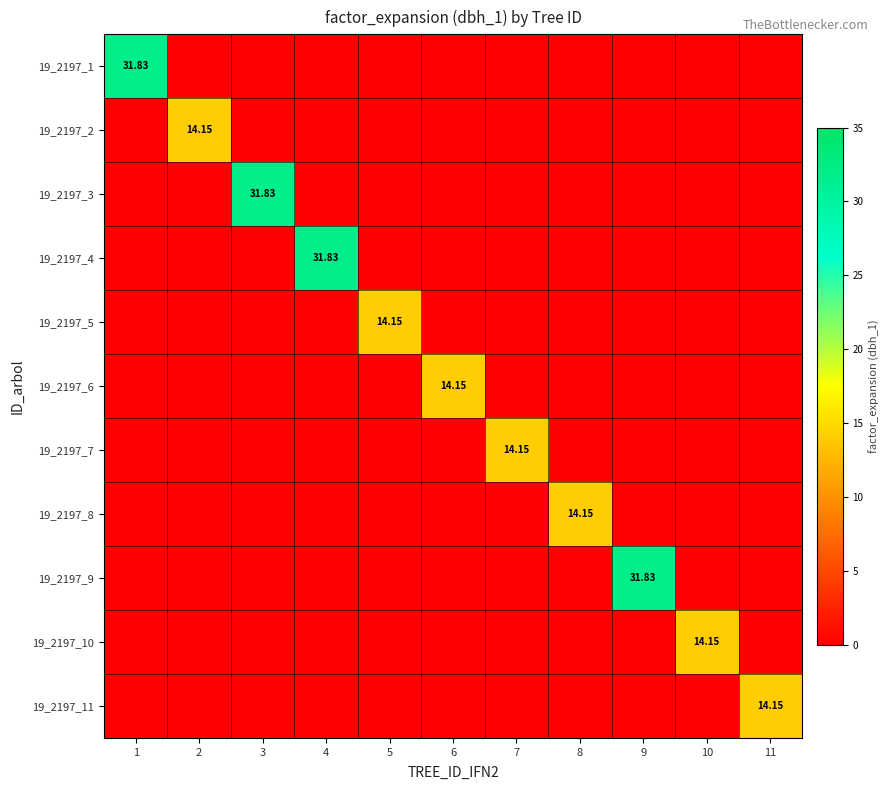

The value of 19_2197_3 at 2 is 11.5. True or false?

False